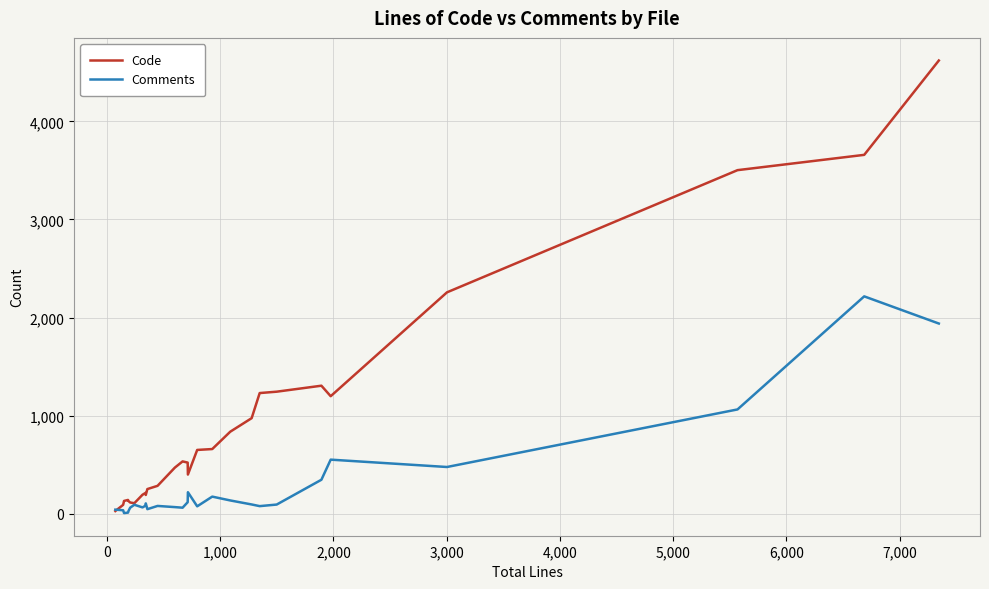

Rank the series by their average value, from highest to lowest.

Code, Comments